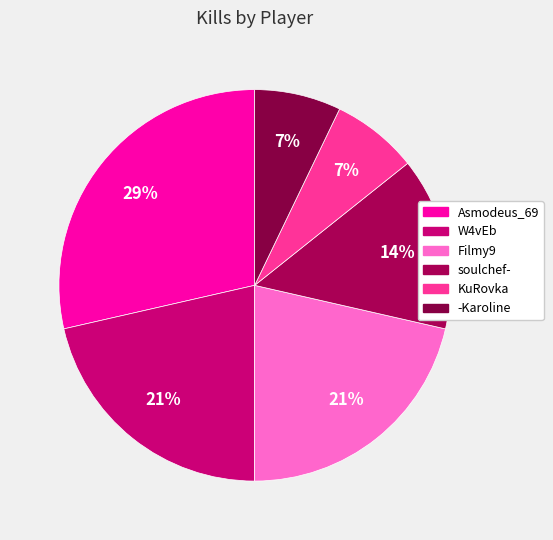

Count the number of slices in the pie.

6